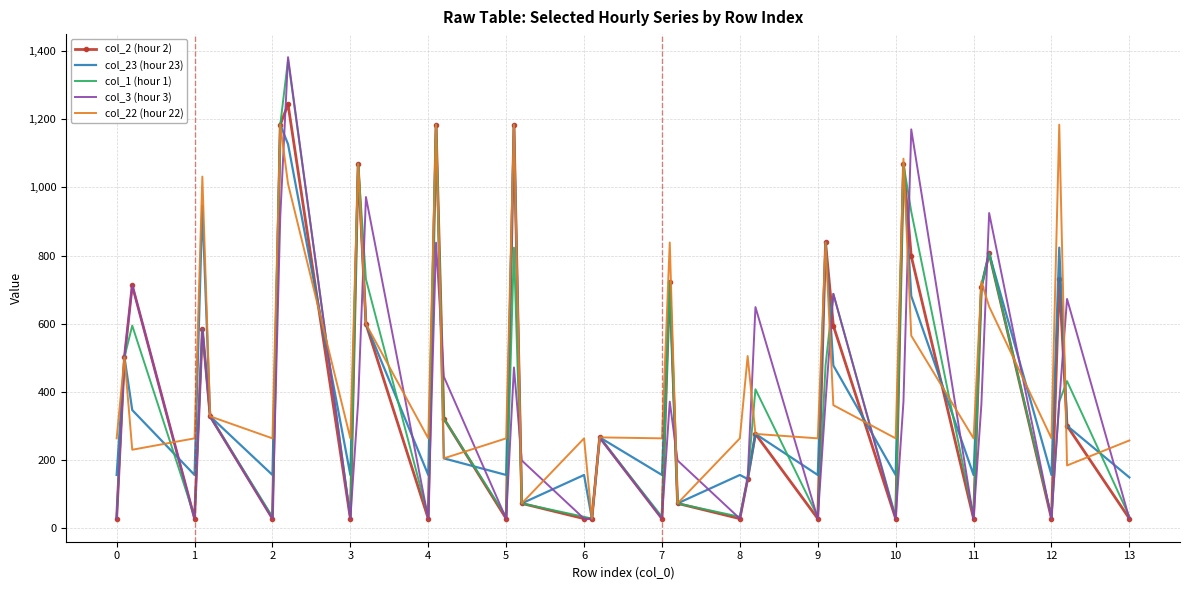

What is the sum of all col_22 (hour 22) values?

19875.1